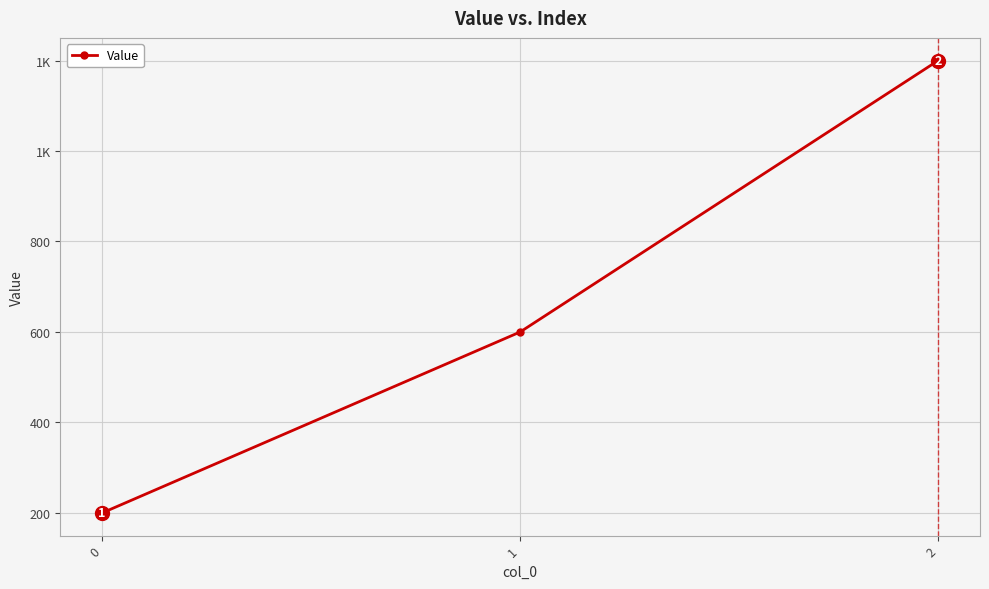

Is this an area chart (filled region under the line)?

No